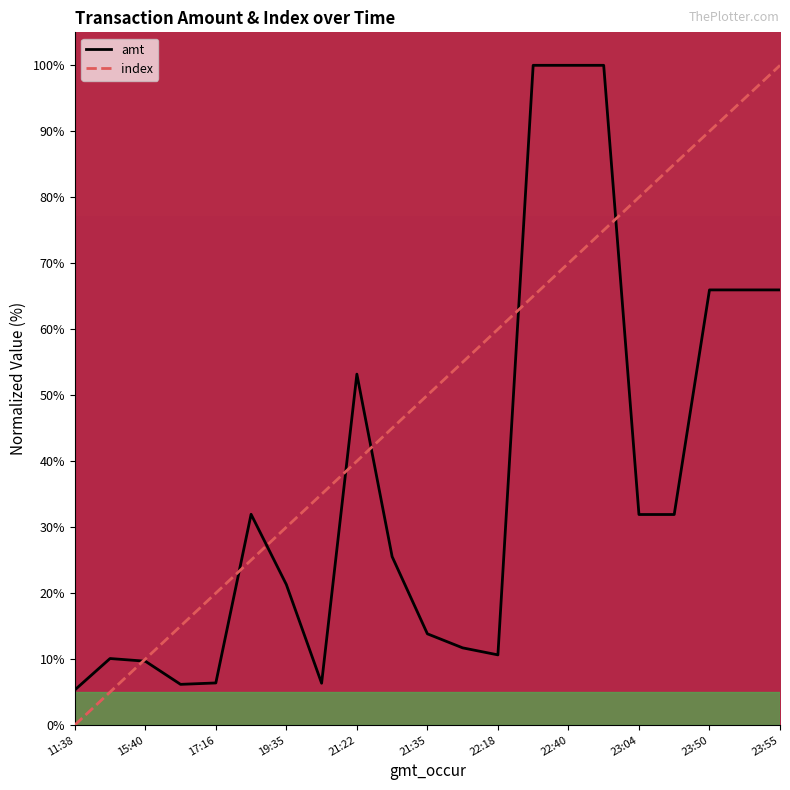

Is this an area chart (filled region under the line)?

No